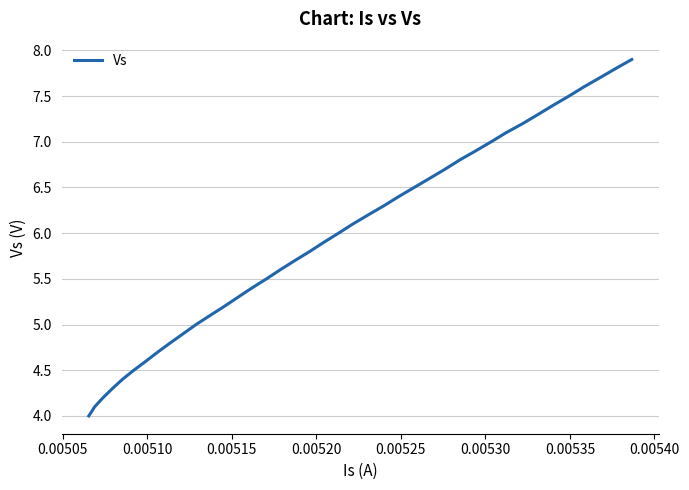

What is the difference between the maximum and minimum values?

3.9